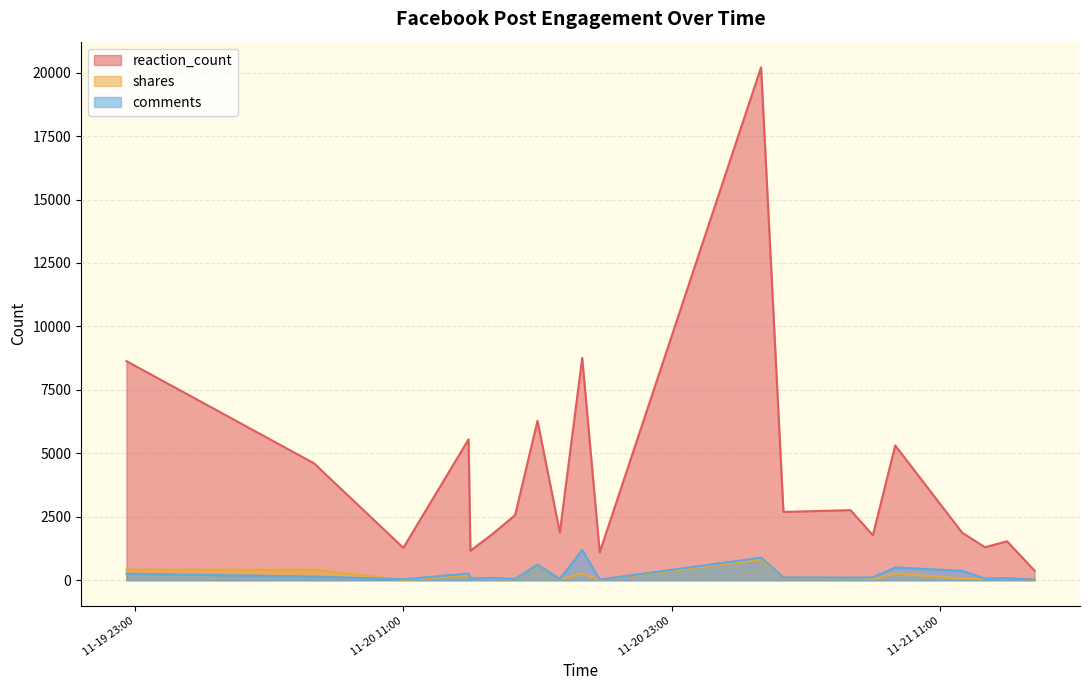

At 2023-11-20 19:00, list the series in order from smallest to largest.

shares, comments, reaction_count